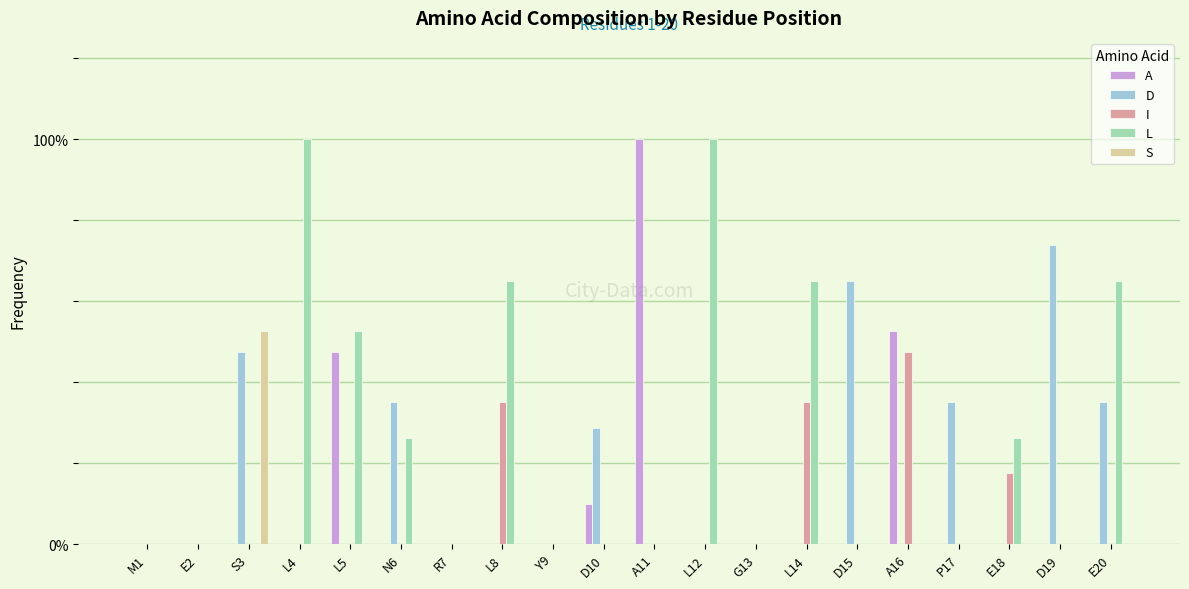

At how many categories does at least one series exceed 0?

15